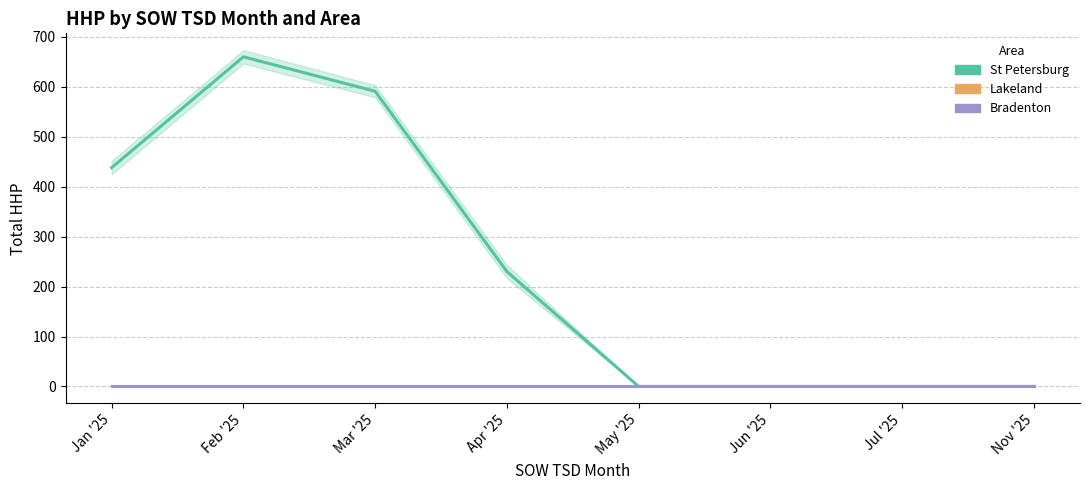

At which category is the sum across all series the highest?

Feb '25